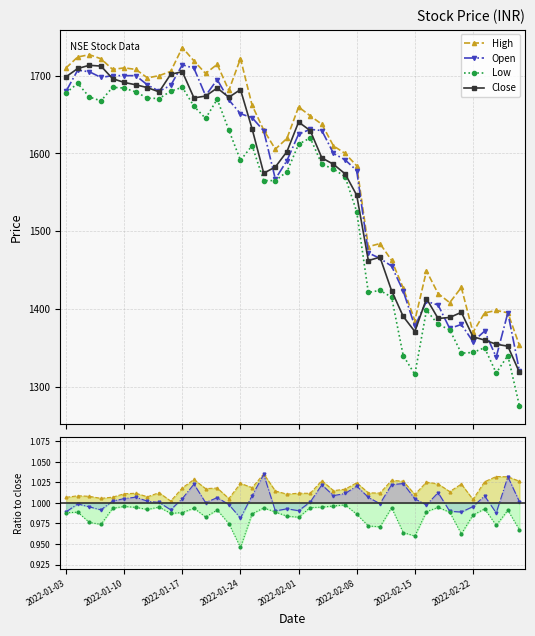

Which series has the widest spread of values?

low